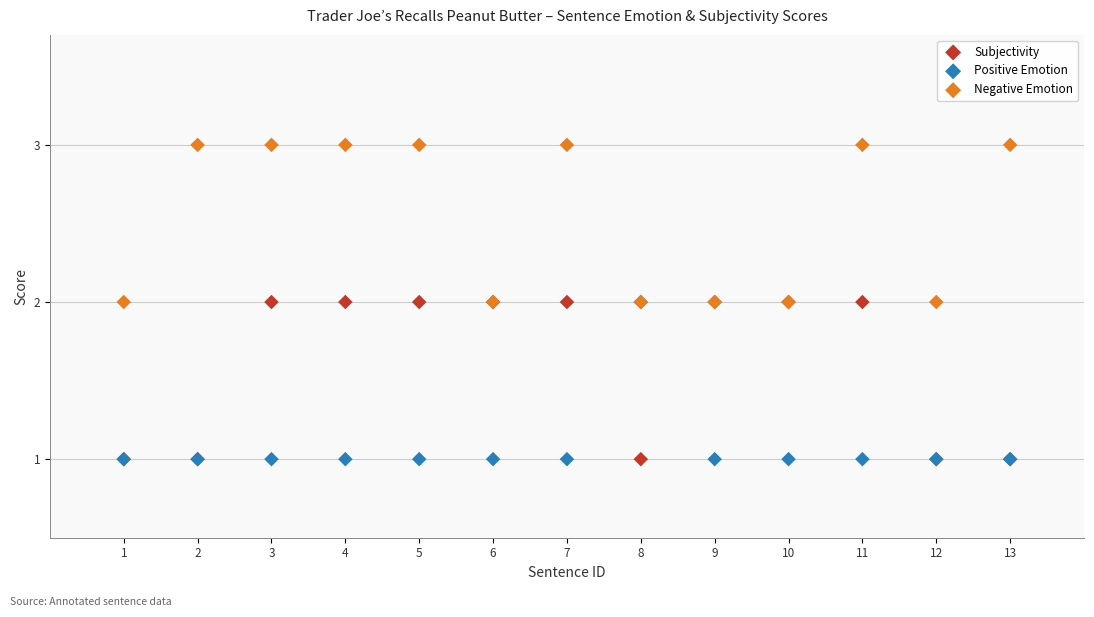

What are all the series names shown in the legend?

Subjectivity, Positive Emotion, Negative Emotion